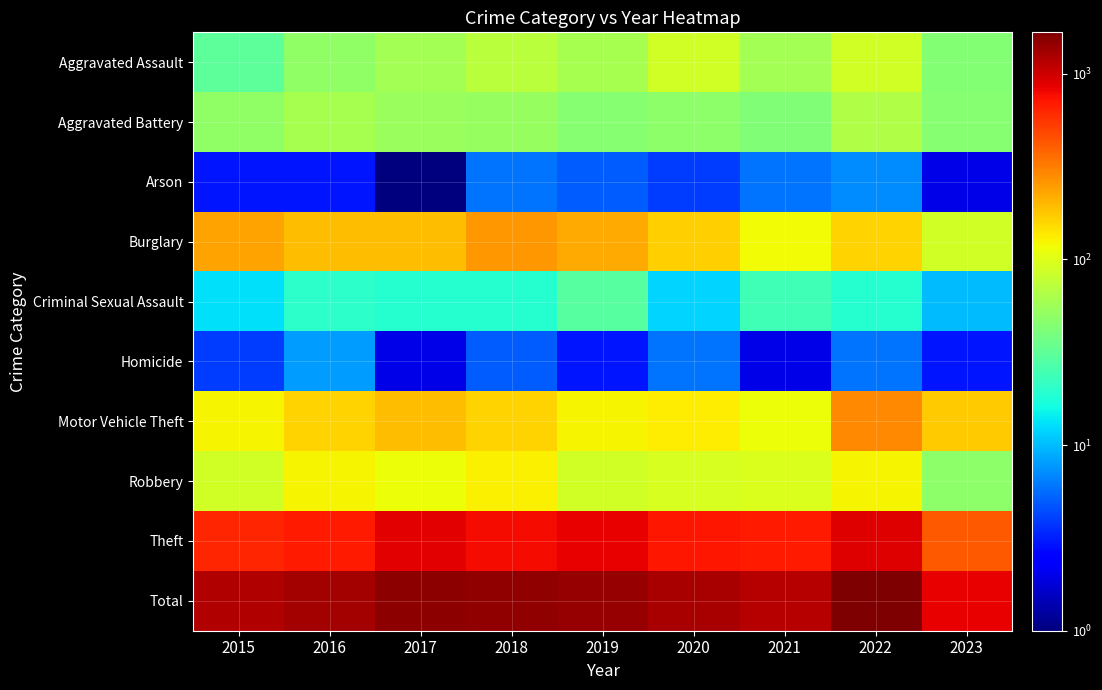

Which series has the largest total across all categories?

Total